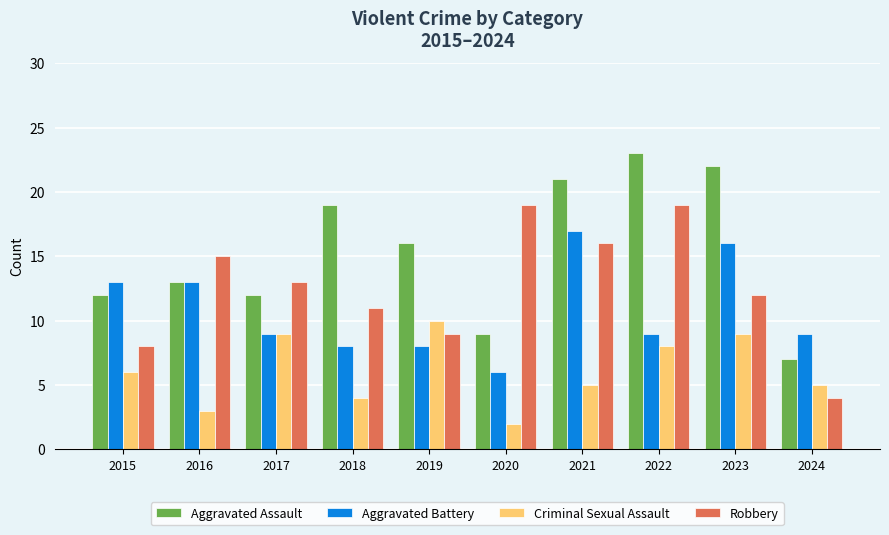

List the series in order of their peak value, lowest first.

Criminal Sexual Assault, Aggravated Battery, Robbery, Aggravated Assault